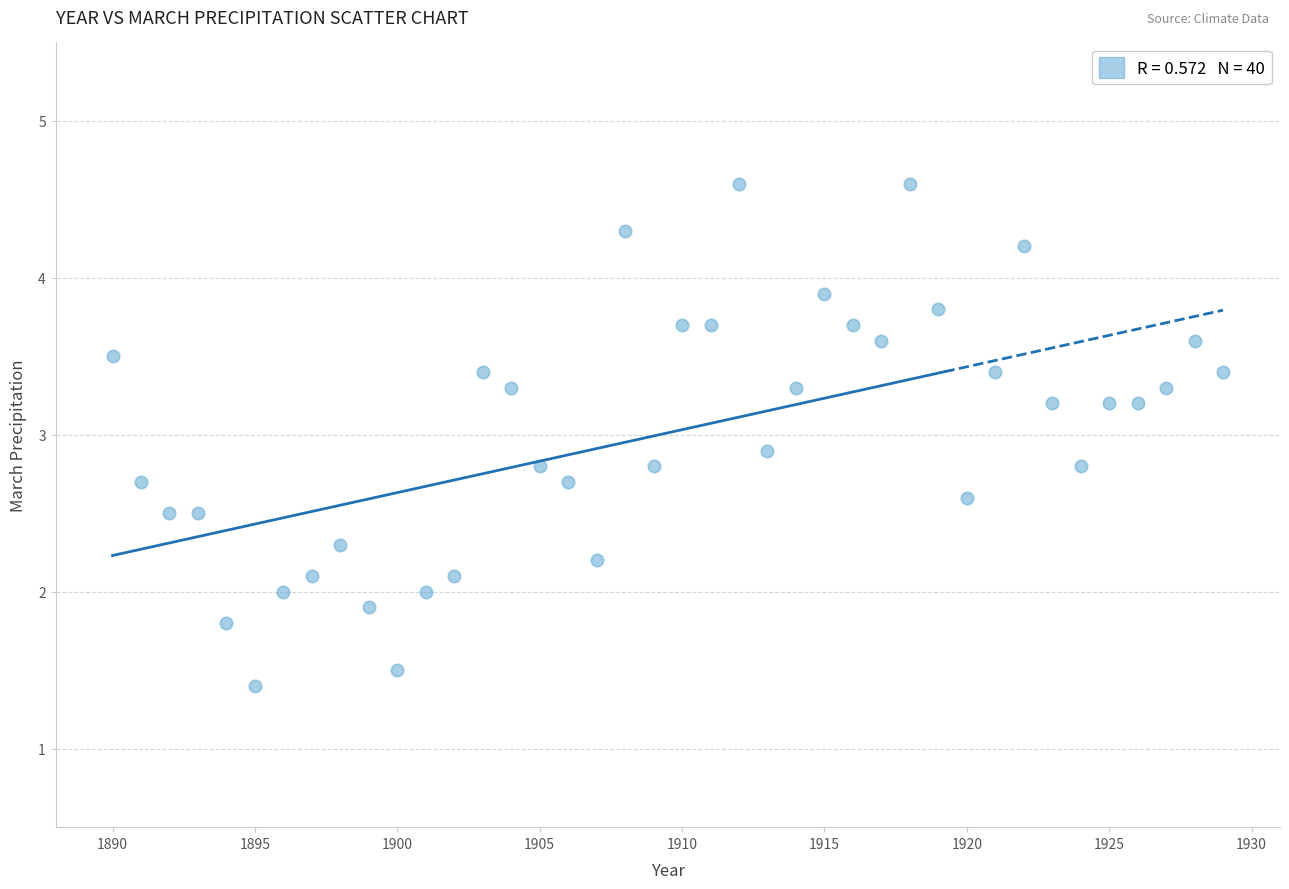

What is the range of X values (max minus min)?

39.0